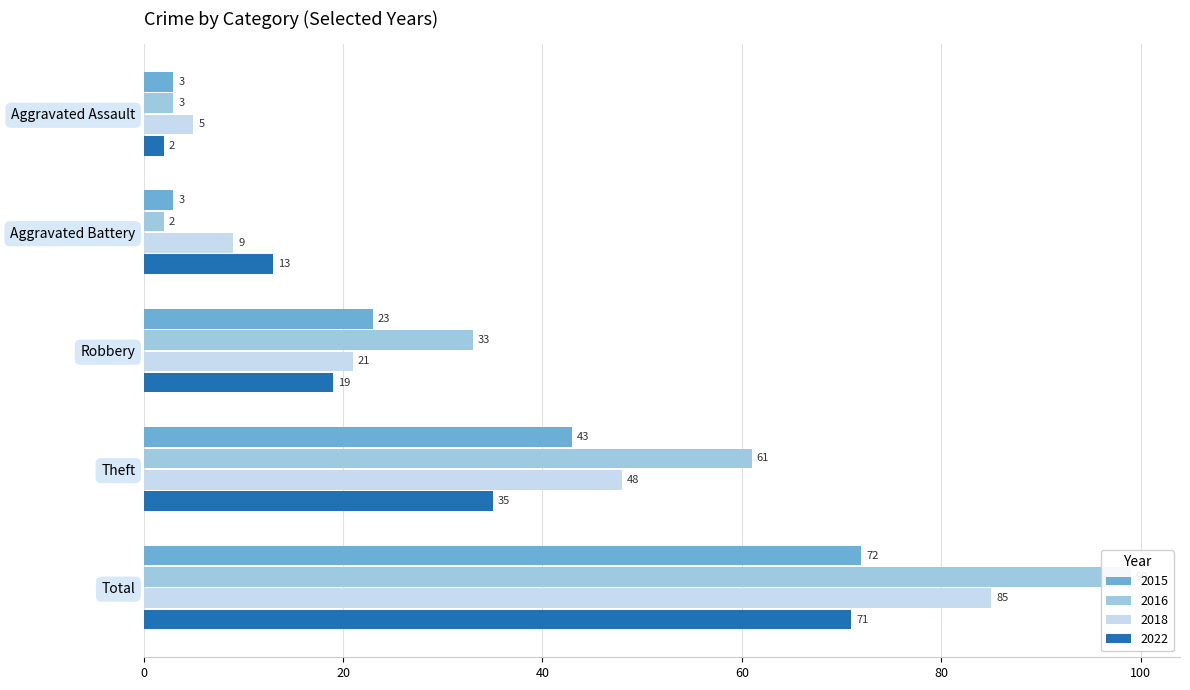

How many groups of bars are there?

5